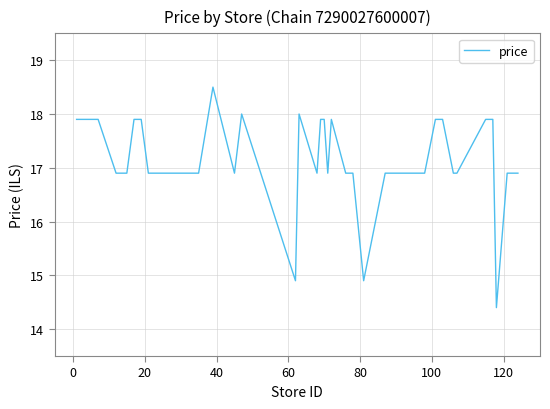

What is the greatest value displayed?

18.5